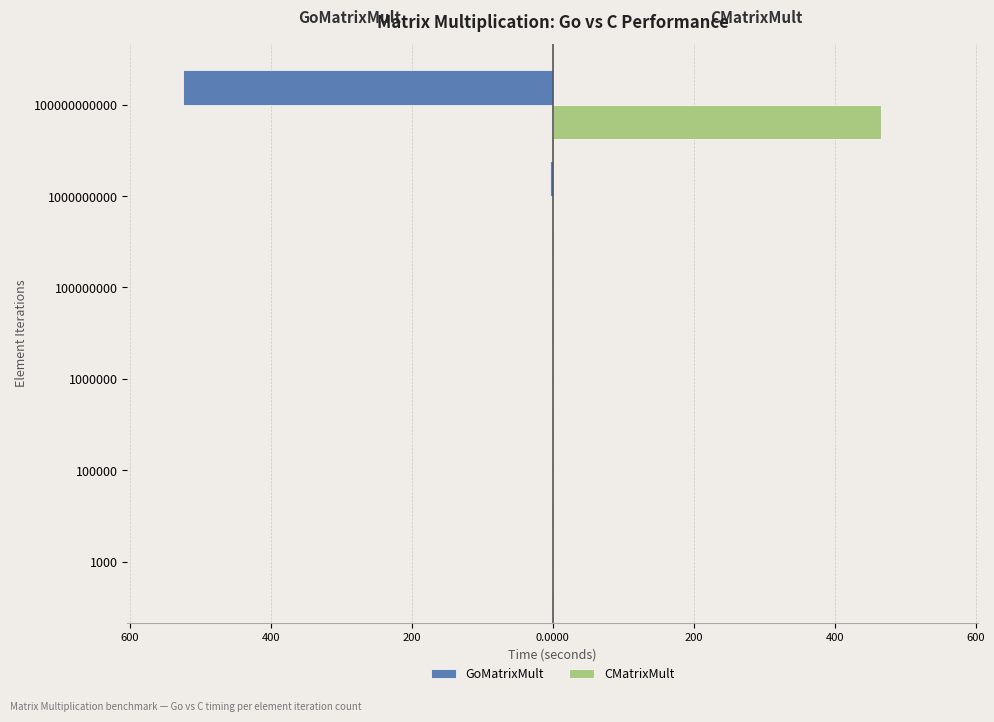

What are all the series names shown in the legend?

GoMatrixMult, CMatrixMult